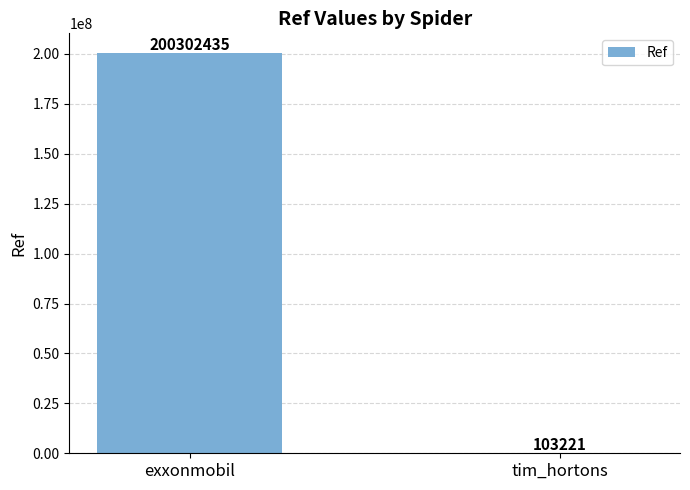

Between exxonmobil and tim_hortons, which is larger?

exxonmobil